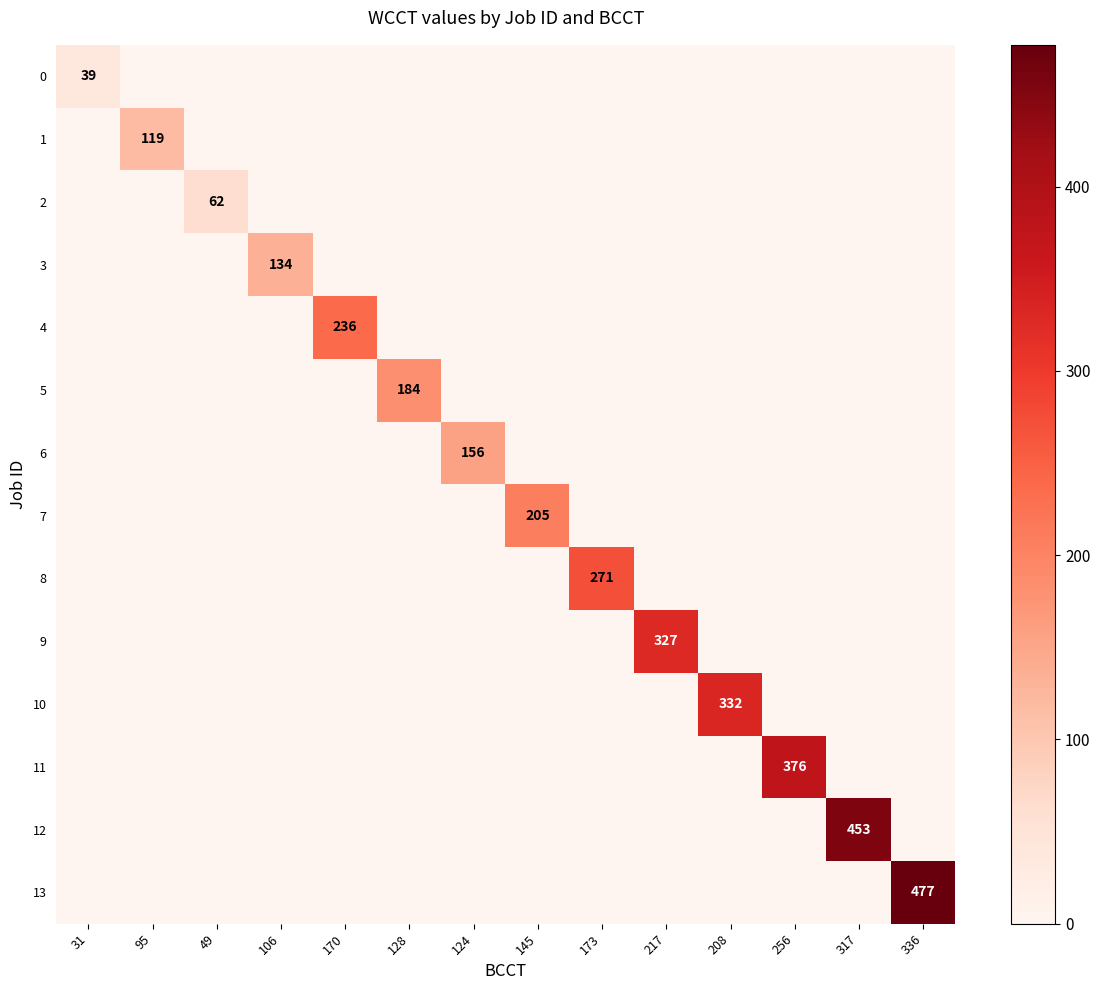

Rank the series at 173 from lowest to highest value.

0, 1, 2, 3, 4, 5, 6, 7, 9, 10, 11, 12, 13, 8